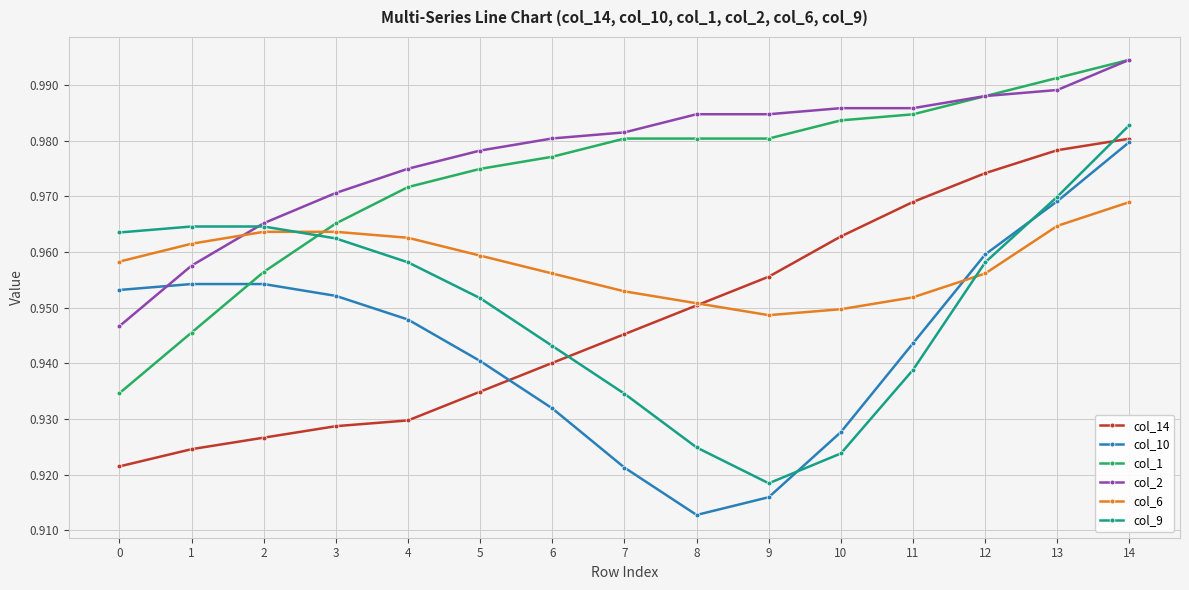

Which series changed the most between 3 and 8?

col_10